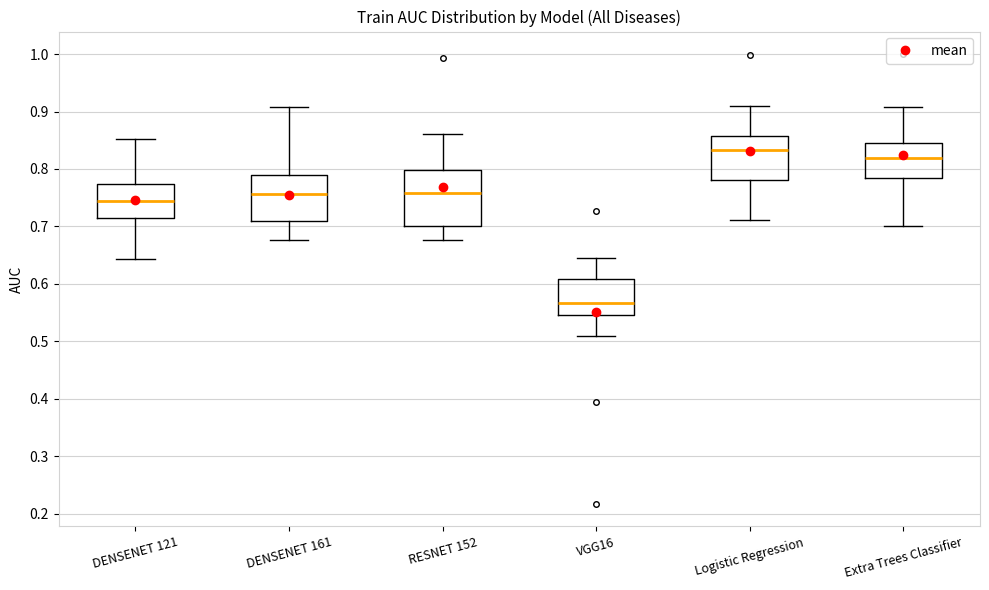

Reading left to right, read every box against the y-axis: the position of its median line, the range the box covers, and the ends of its whiskers. The values are not printed on the chart, so give them approximately, as read against the axis.

DENSENET 121: median 0.74, box 0.71 to 0.77, whiskers 0.64 to 0.85
DENSENET 161: median 0.76, box 0.71 to 0.79, whiskers 0.68 to 0.91
RESNET 152: median 0.76, box 0.70 to 0.80, whiskers 0.68 to 0.86
VGG16: median 0.57, box 0.55 to 0.61, whiskers 0.51 to 0.65
Logistic Regression: median 0.83, box 0.78 to 0.86, whiskers 0.71 to 0.91
Extra Trees Classifier: median 0.82, box 0.78 to 0.85, whiskers 0.70 to 0.91